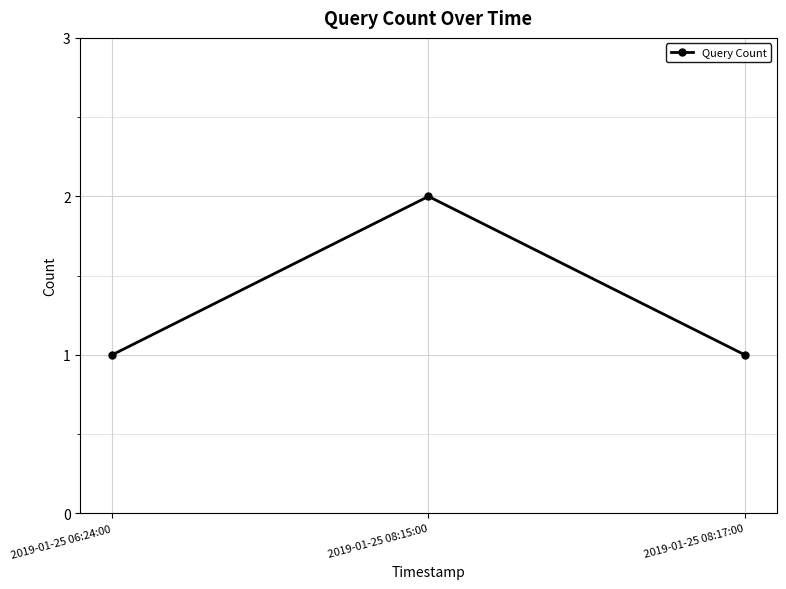

Reading right to left, transcribe all the data shown in this chart.

1	2	1